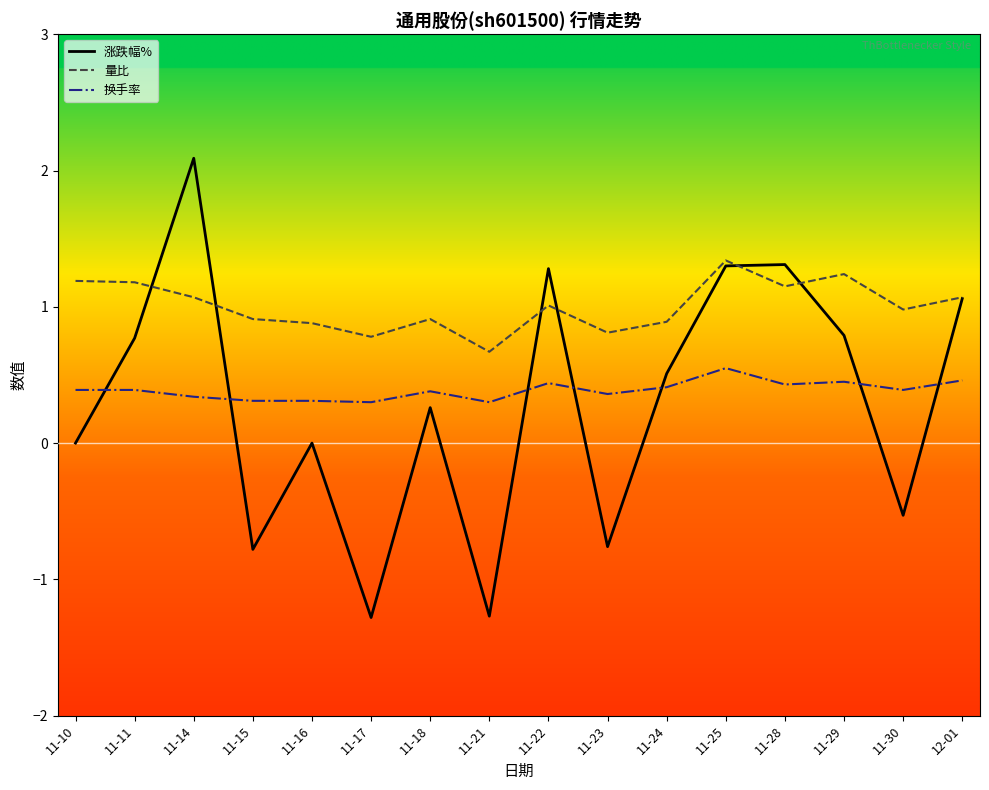

Rank the series by their maximum value, from highest to lowest.

涨跌幅%, 量比, 换手率